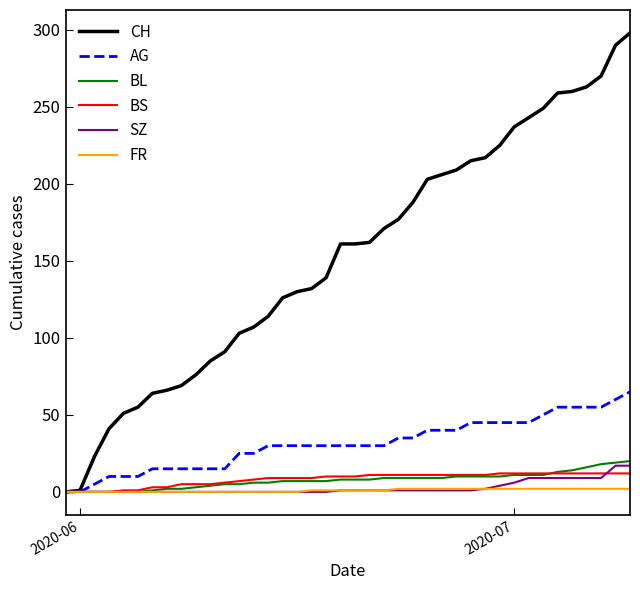

What is the sum of all CH values?

6137